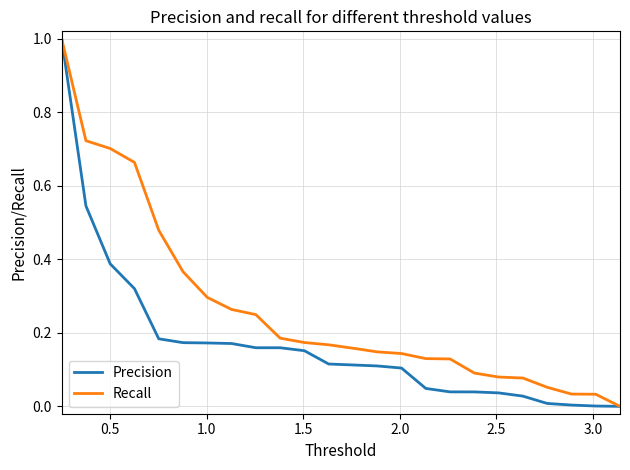

Rank the series by their average value, from highest to lowest.

Recall, Precision